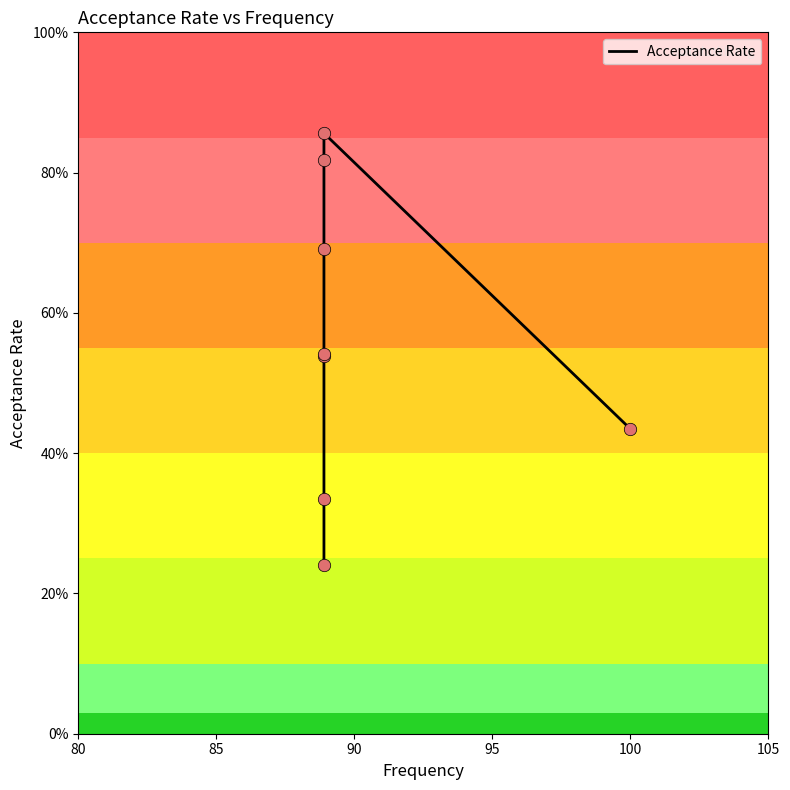

Between 7 and 95, which is larger?

95